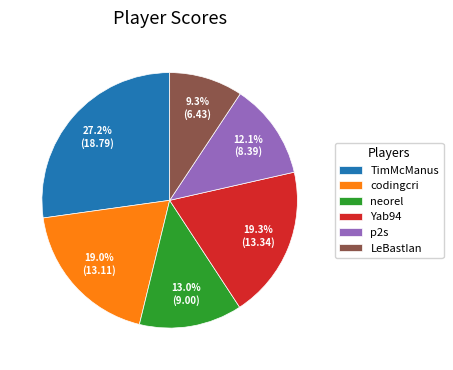

Approximately how many times larger is the value at Yab94 compared to neorel?

1.5